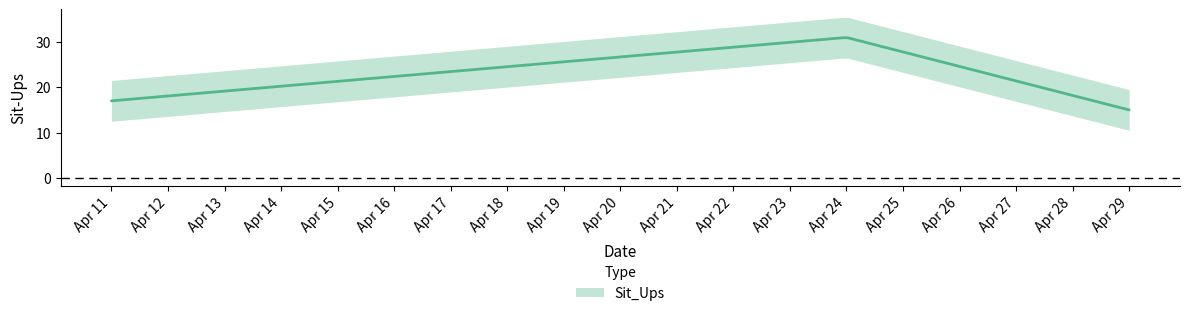

What is the change in value from 2019-04-11 to 2019-04-24?

+14